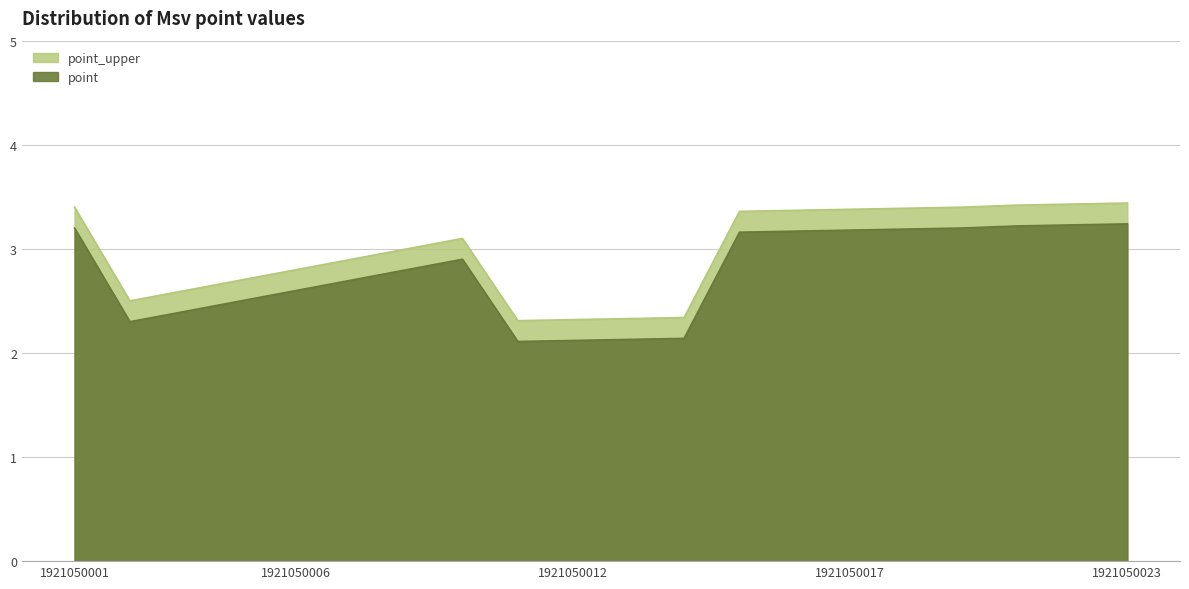

How many interior local peaks does the point_upper series have?

1